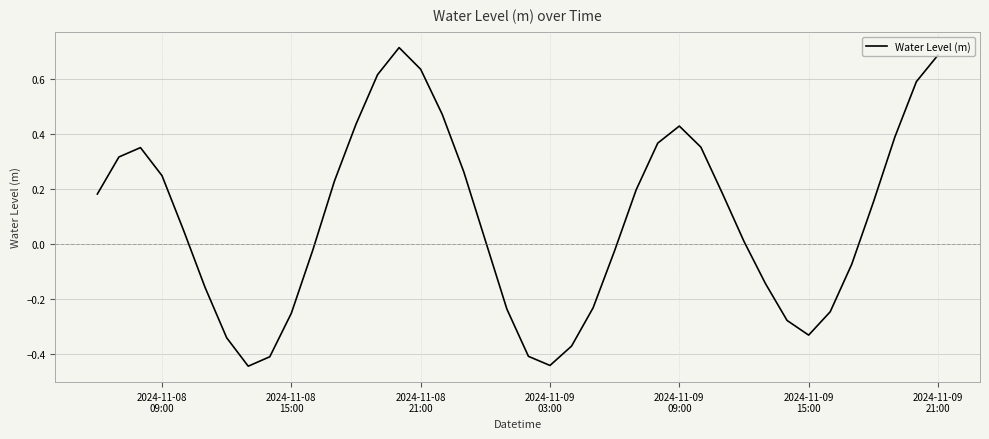

What is the difference between the maximum and minimum values?

1.2